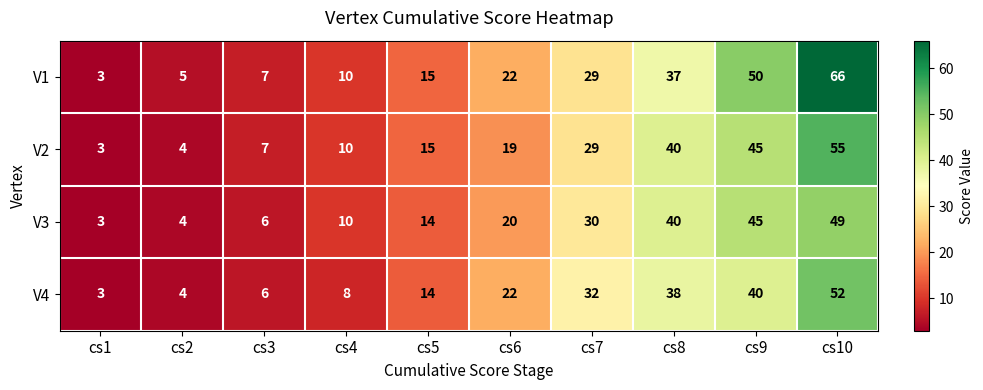

What is the difference between the highest and lowest values at cs7?

3